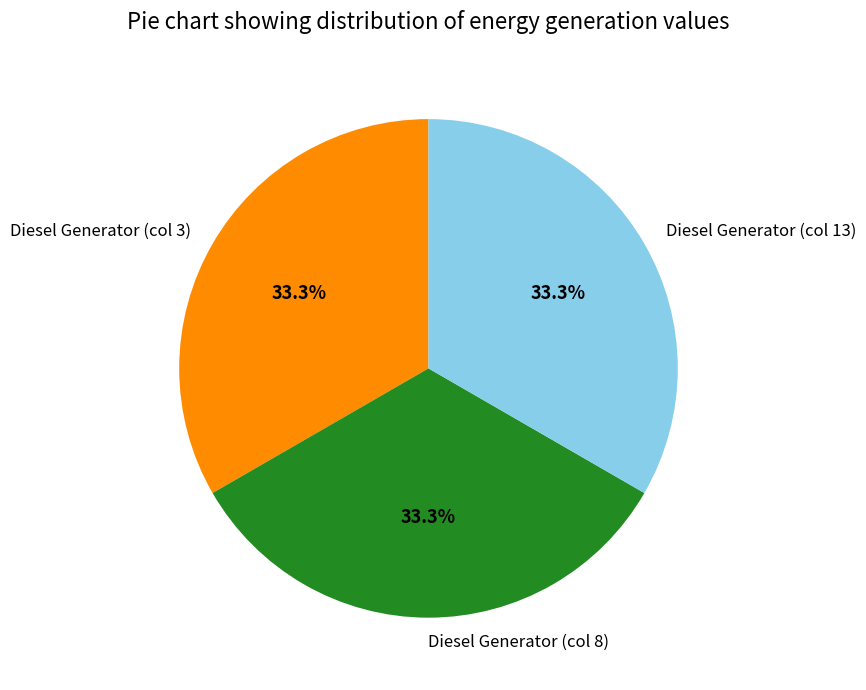

Count the number of slices in the pie.

3